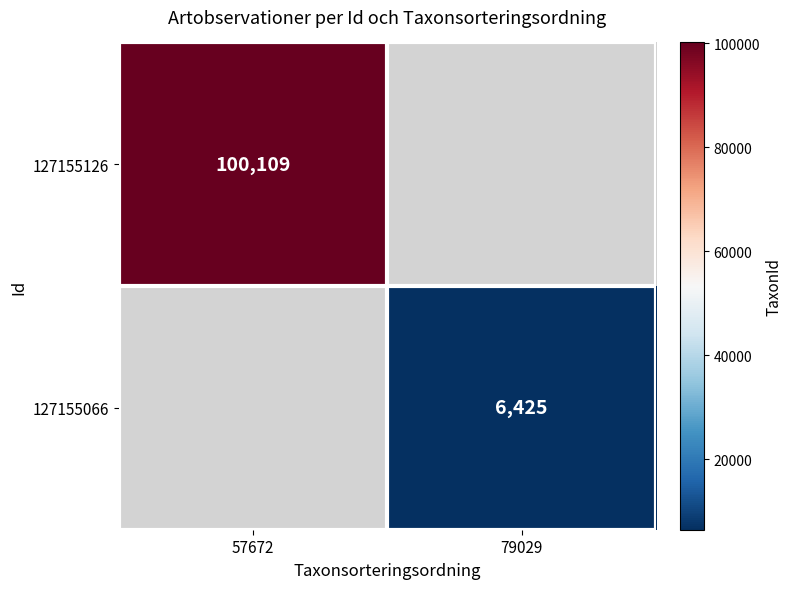

The 127155066 series shows 6425 at 79029. True or false?

True